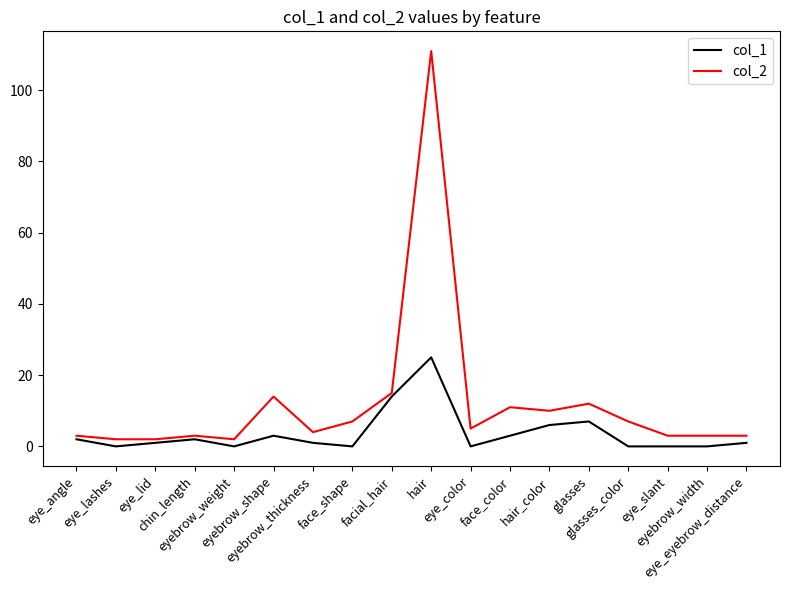

What is the difference between the highest and lowest values at eye_lid?

1